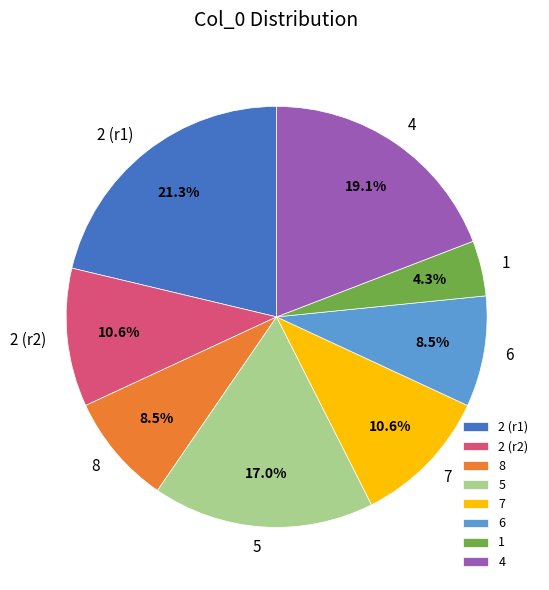

Approximately how many times larger is the value at 8 compared to 1?

2.0